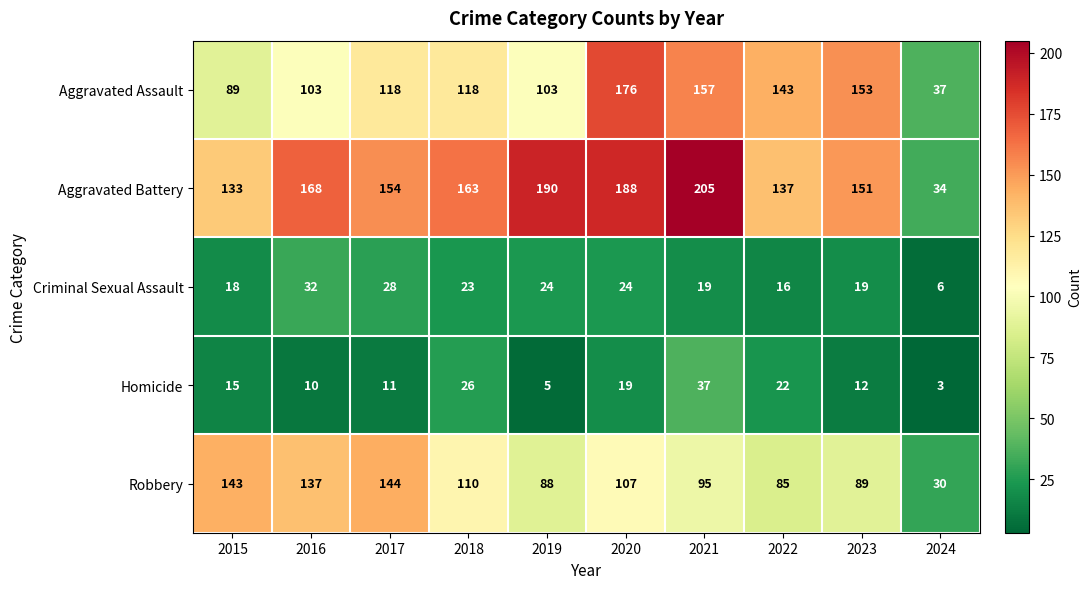

What is the difference between the maximum and second lowest values in the Aggravated Battery series?

72